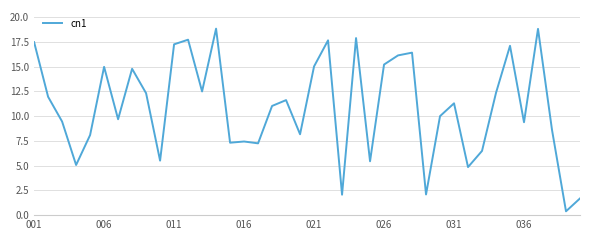

What is the greatest value displayed?

18.8